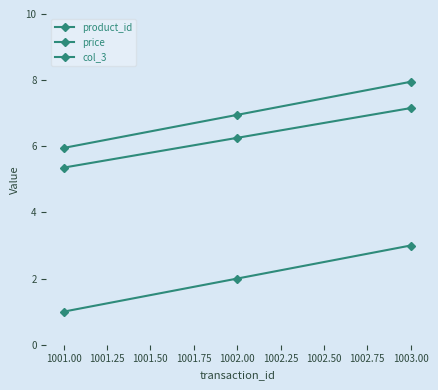

Count the number of data series in this chart.

3